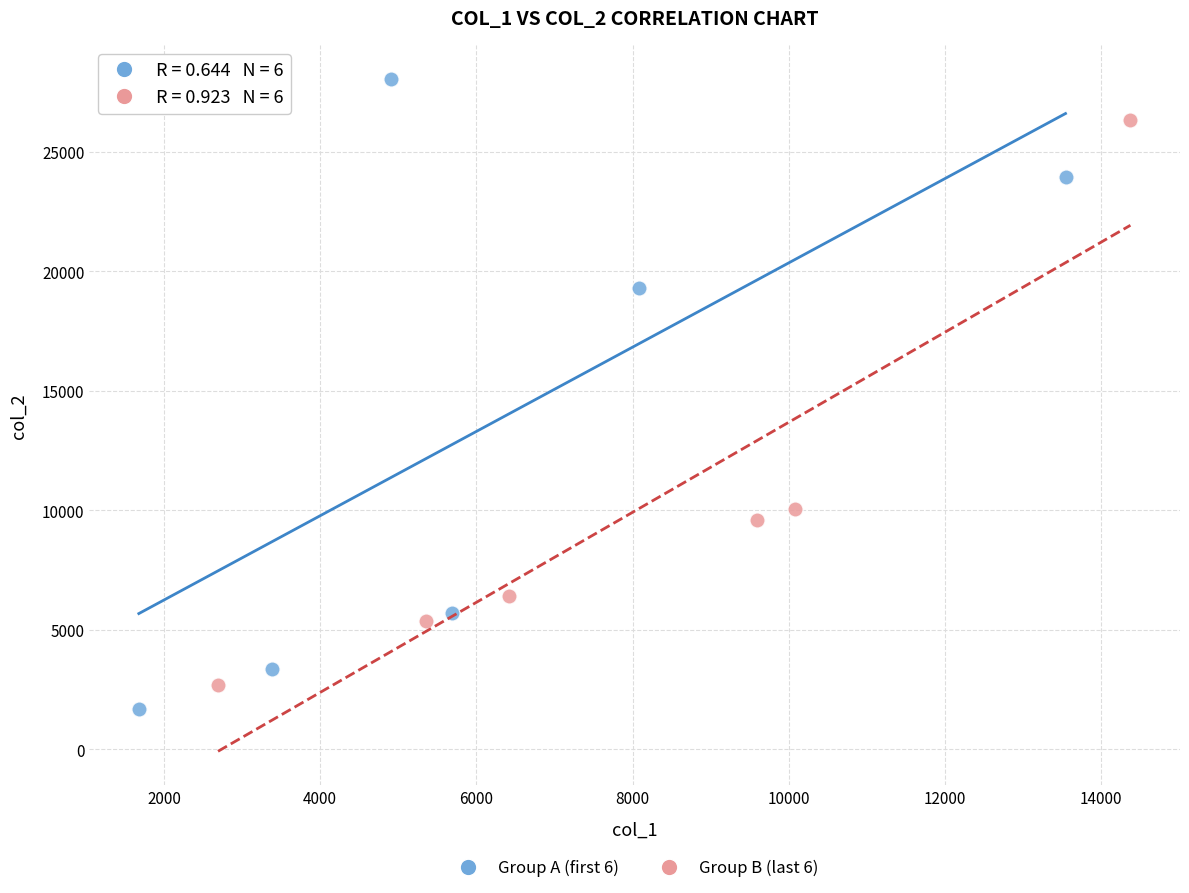

Which series has the widest spread of Y values?

Group A (first 6)